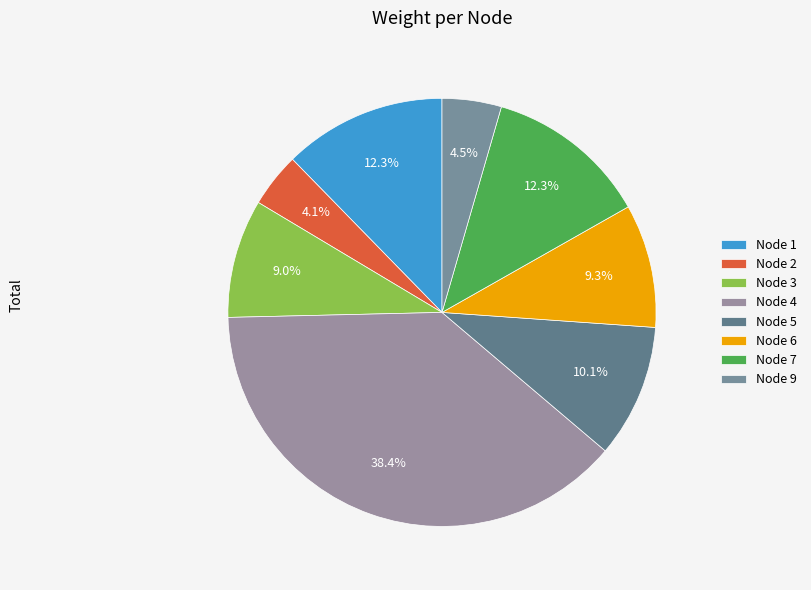

To the nearest percent, what is the difference between the largest and smallest slice percentages?

34%